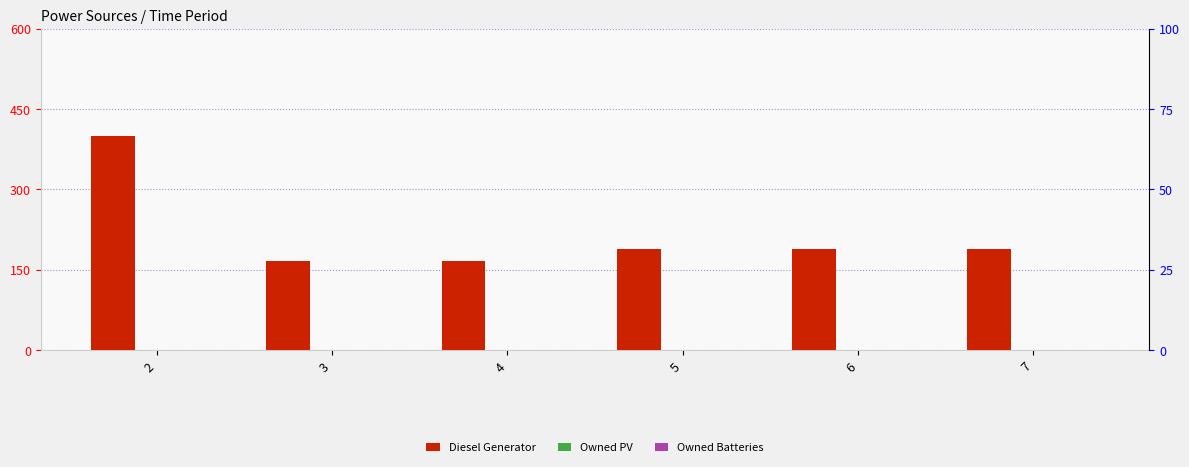

Rank the series by their maximum value, from highest to lowest.

Diesel Generator, Owned PV, Owned Batteries